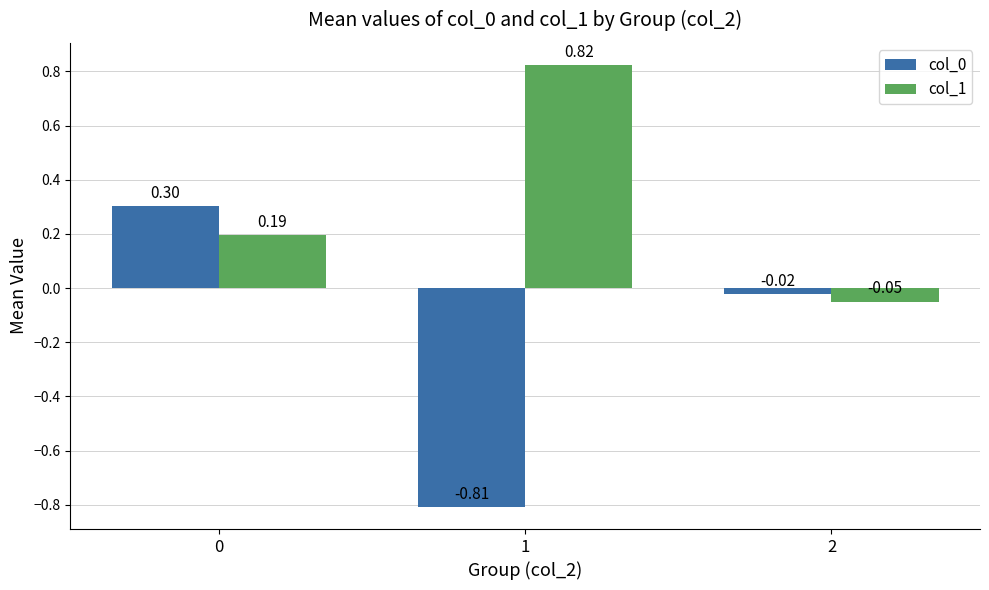

What is the spread (max minus min) of values at 1?

1.6